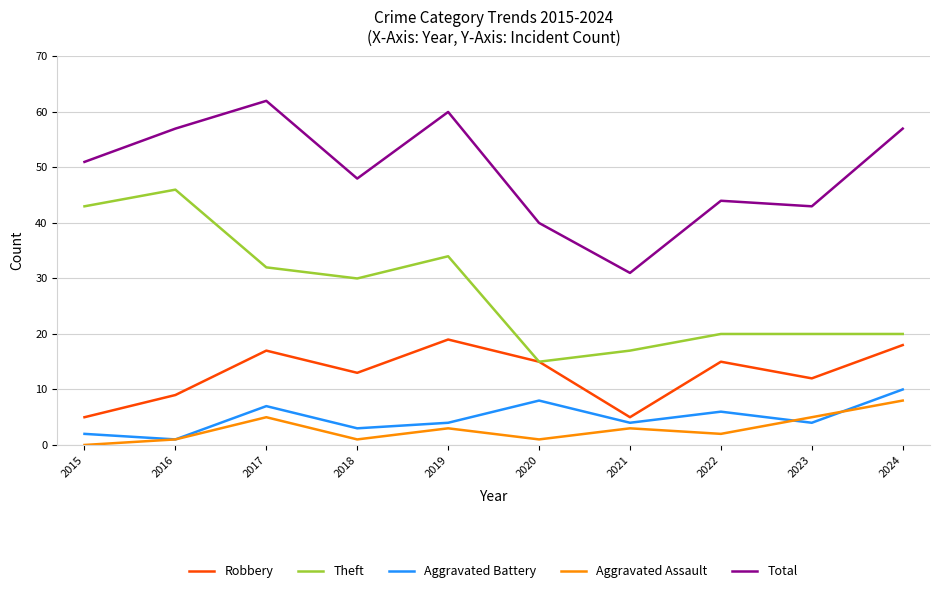

What is the approximate value of Robbery at 2018, to the nearest 10?

10